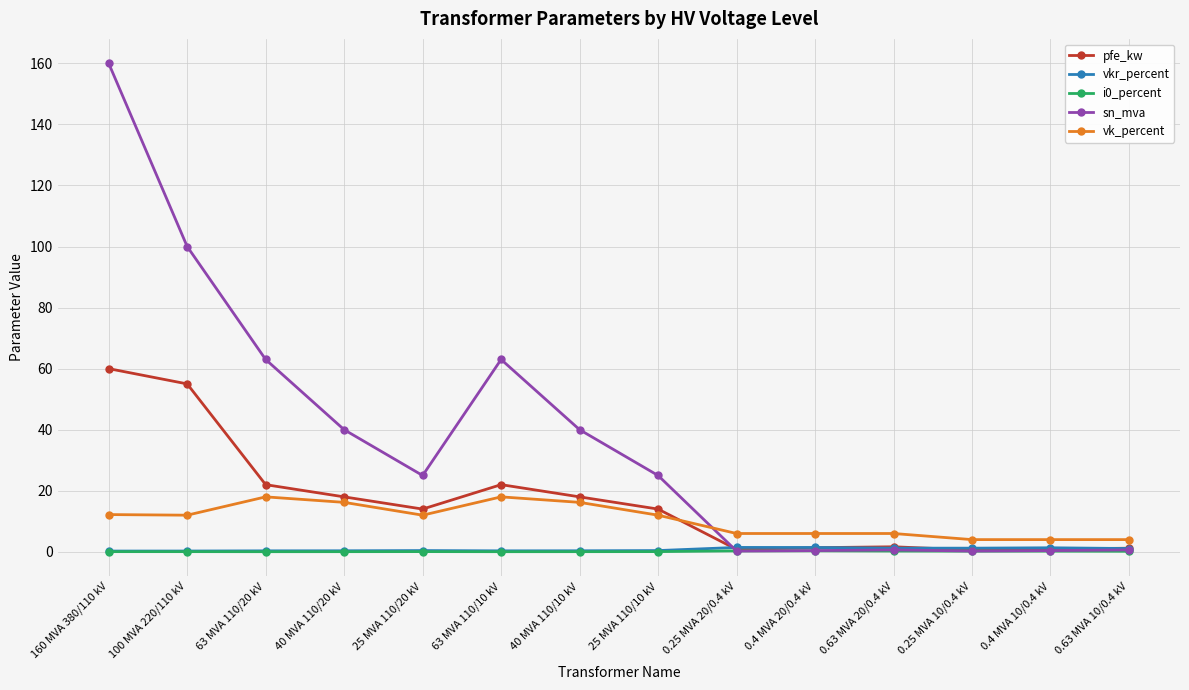

What is the value of the vk_percent point at the 10th from the left?

6.0